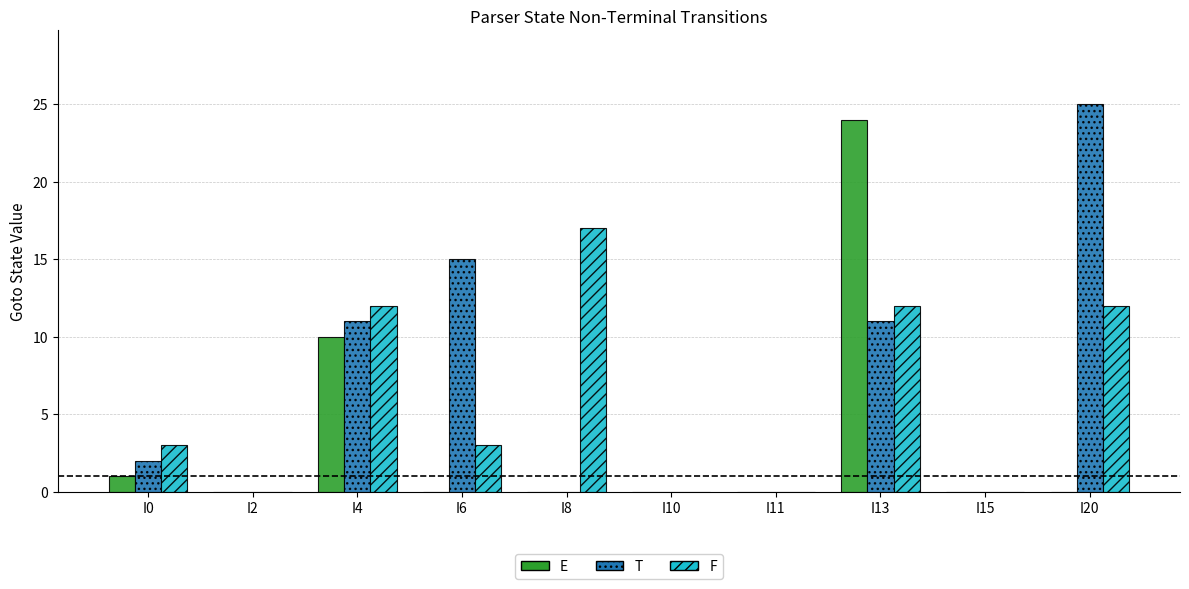

The F series shows 3 at I0. True or false?

True